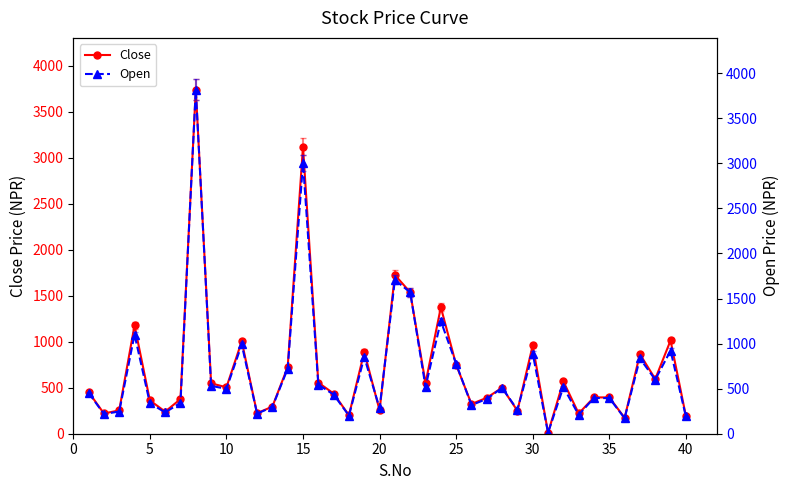

What is the maximum value for Close?

3743.0